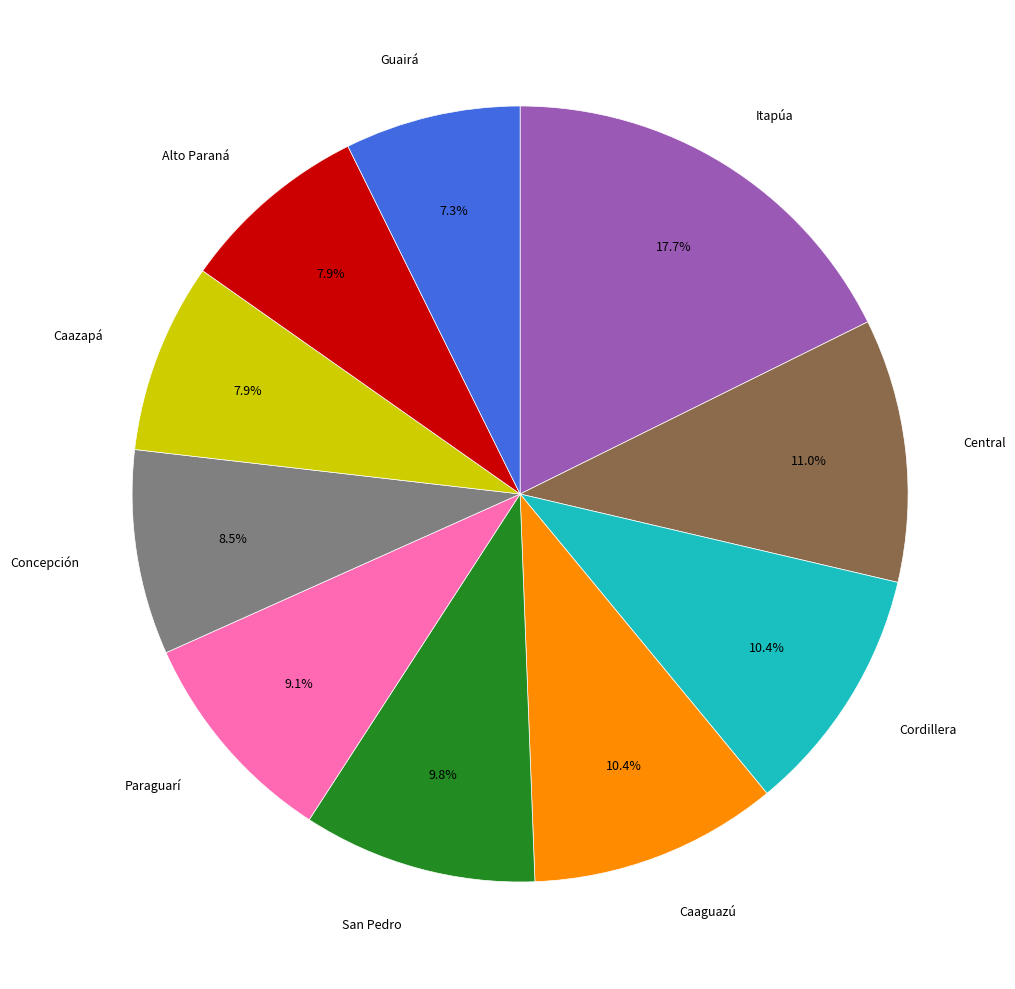

Is there a majority slice in this chart?

No